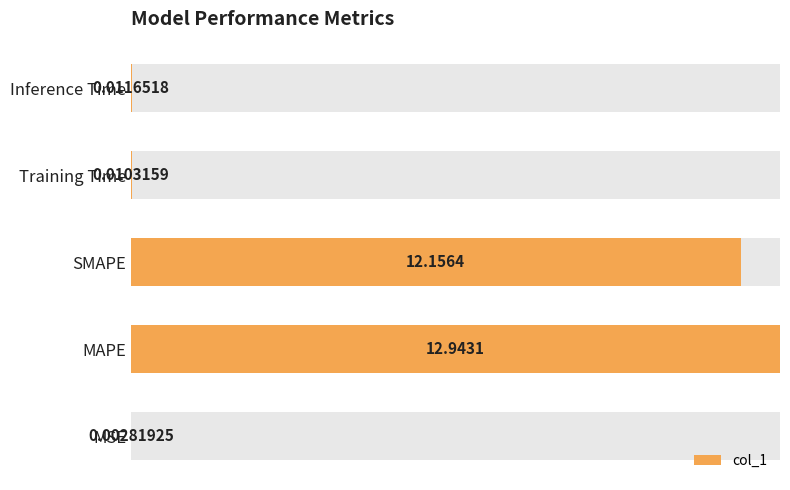

Reading left to right, what are all the values shown in this chart?

0.0	1.0	0.9	0.0	0.0